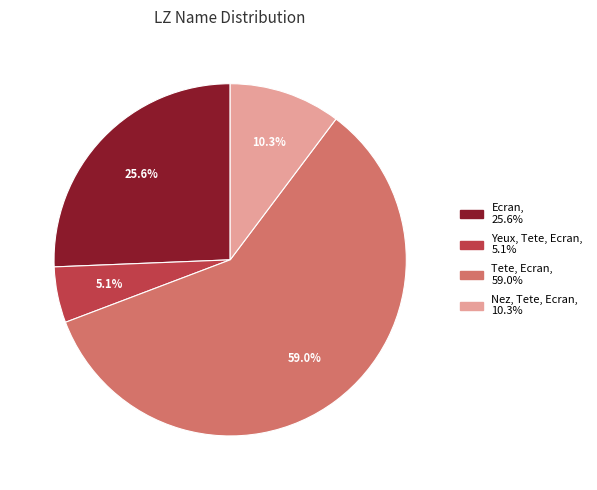

How many segments does this pie chart have?

4